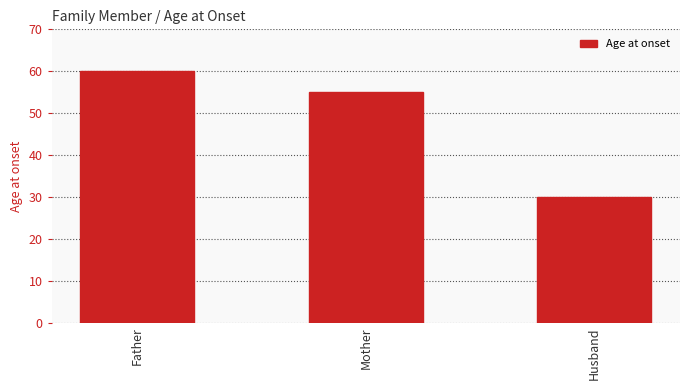

What is the change in value from Mother to Husband?

-25